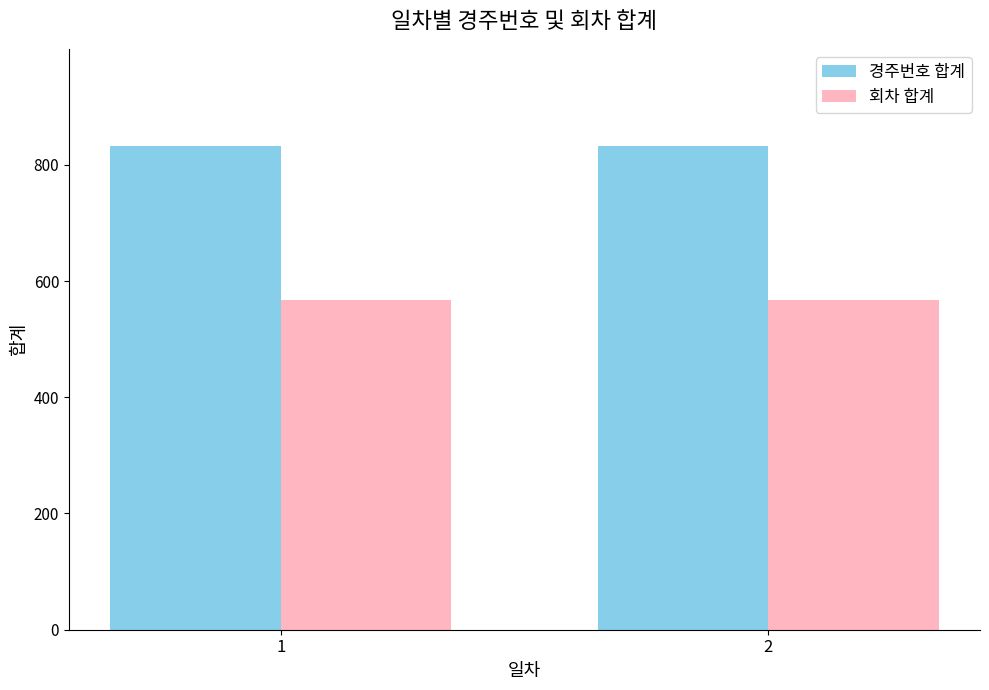

True or false: 회차 합계 has a value of 568 at 2.

True